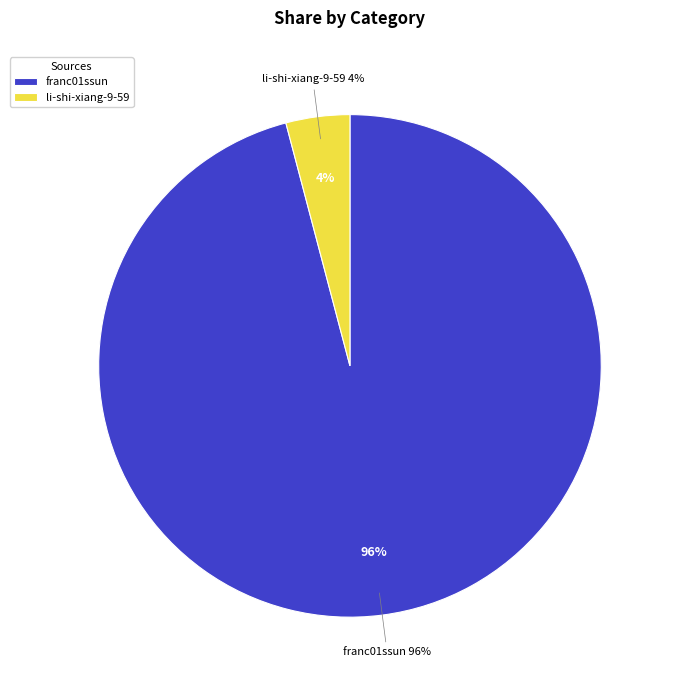

How much of the chart is everything except li-shi-xiang-9-59?

95.9%